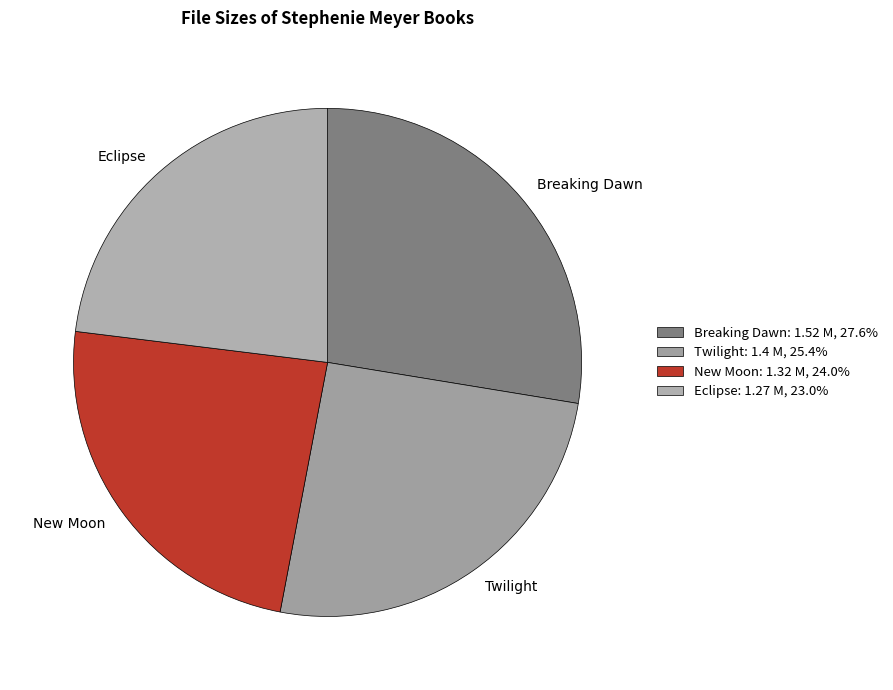

What is the largest slice in the pie chart?

Breaking Dawn